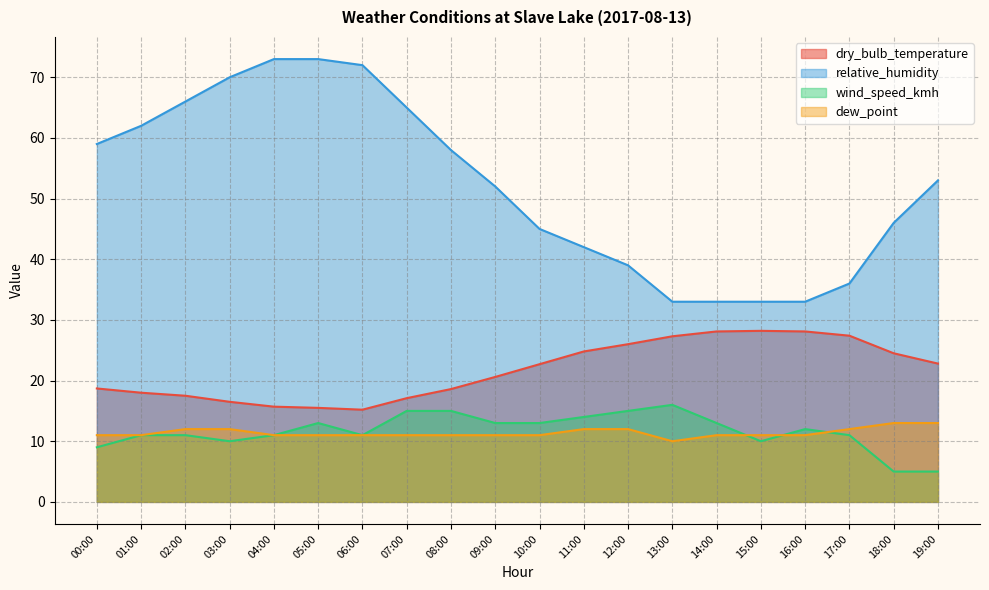

What is the difference between the wind_speed_kmh values at 12:00 and 11:00?

1.0